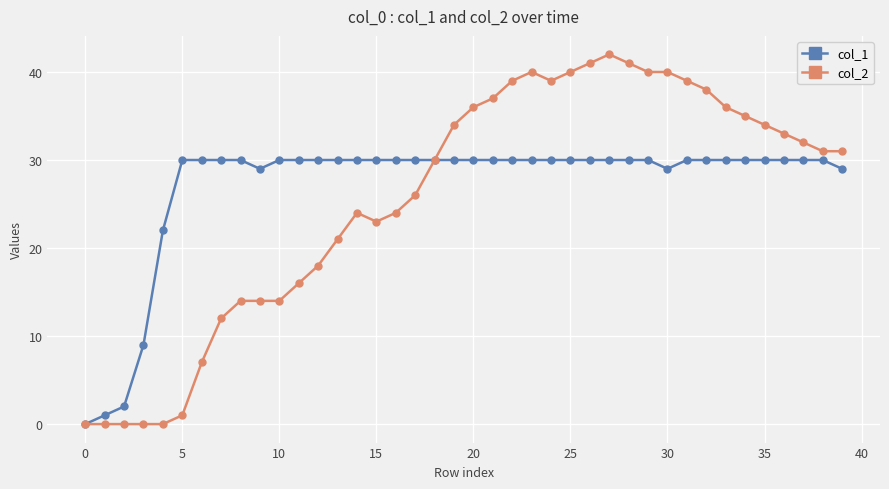

Which series has the widest spread of values?

col_2